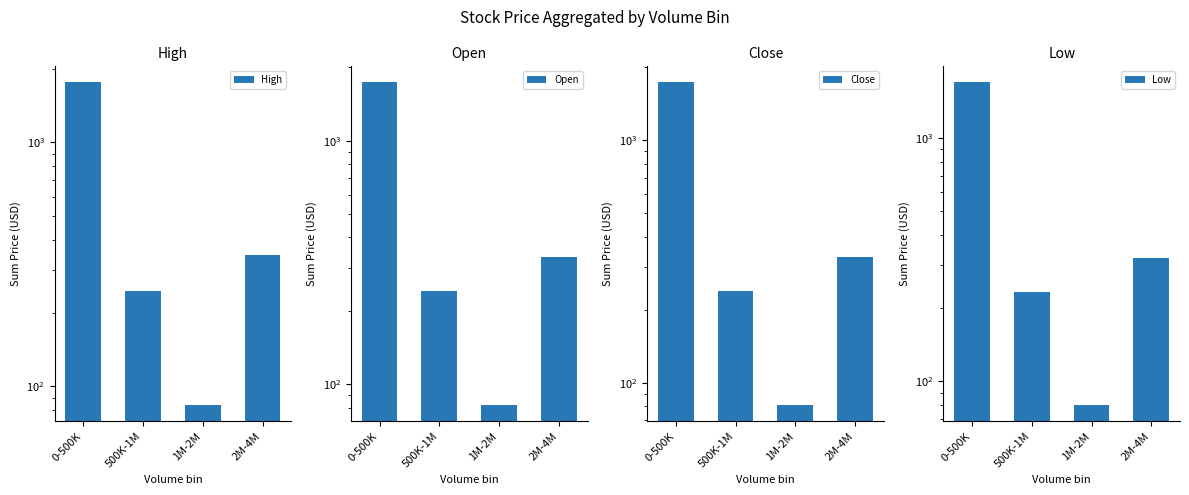

How many data points in Low are above 320?

1